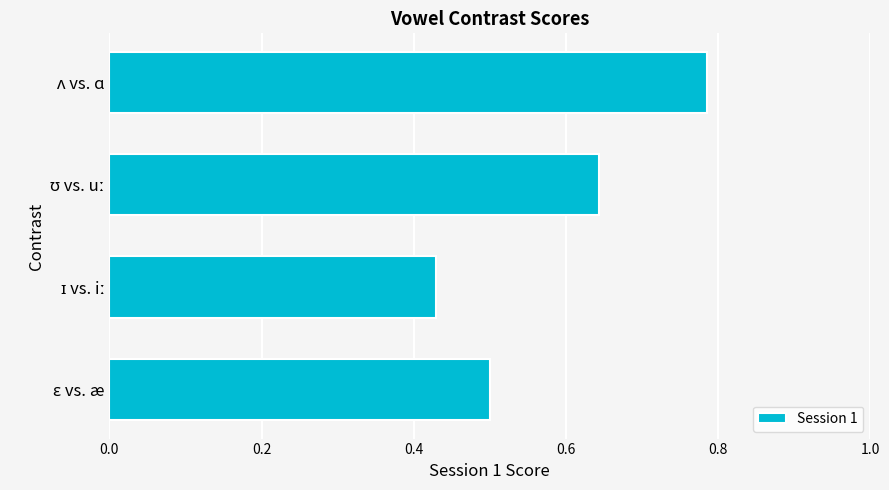

What is the sum of all values?

2.4